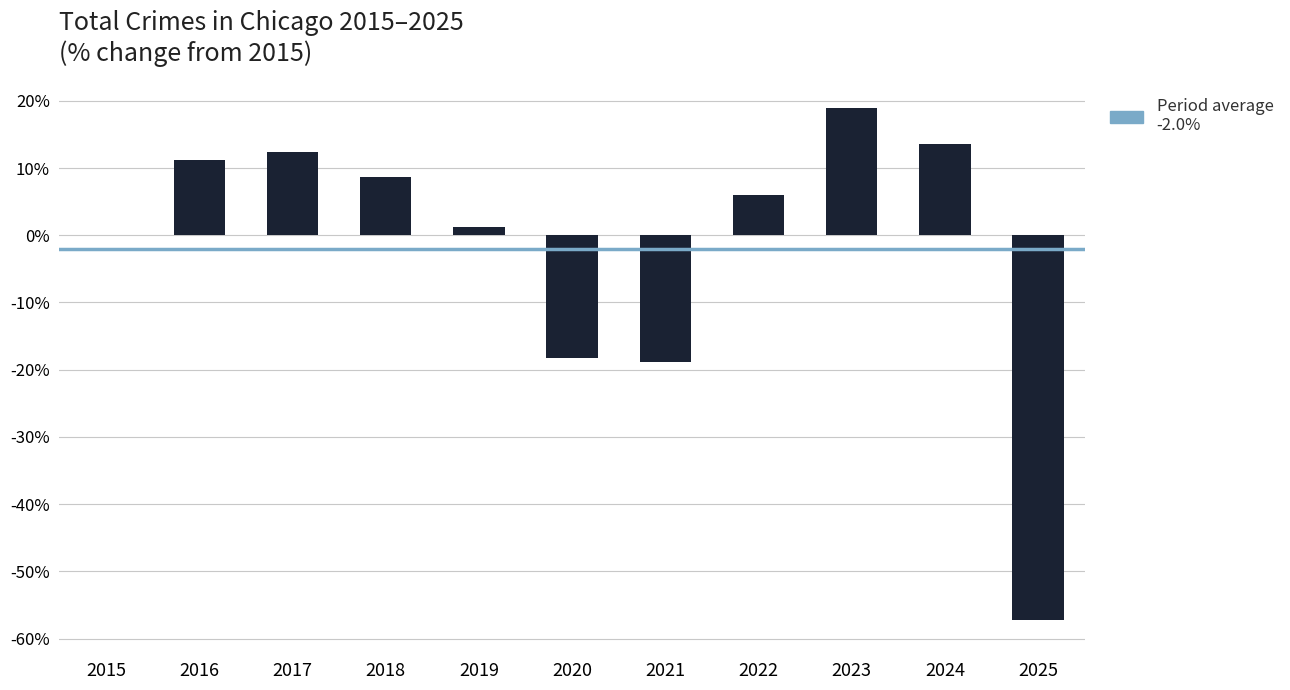

What is the maximum value shown in the chart?

18.9